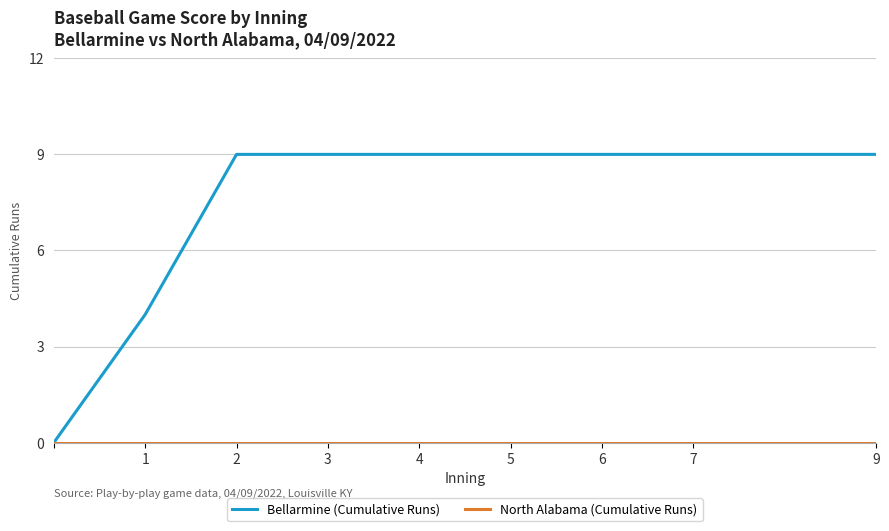

Which series has the widest spread of values?

Bellarmine (Cumulative Runs)